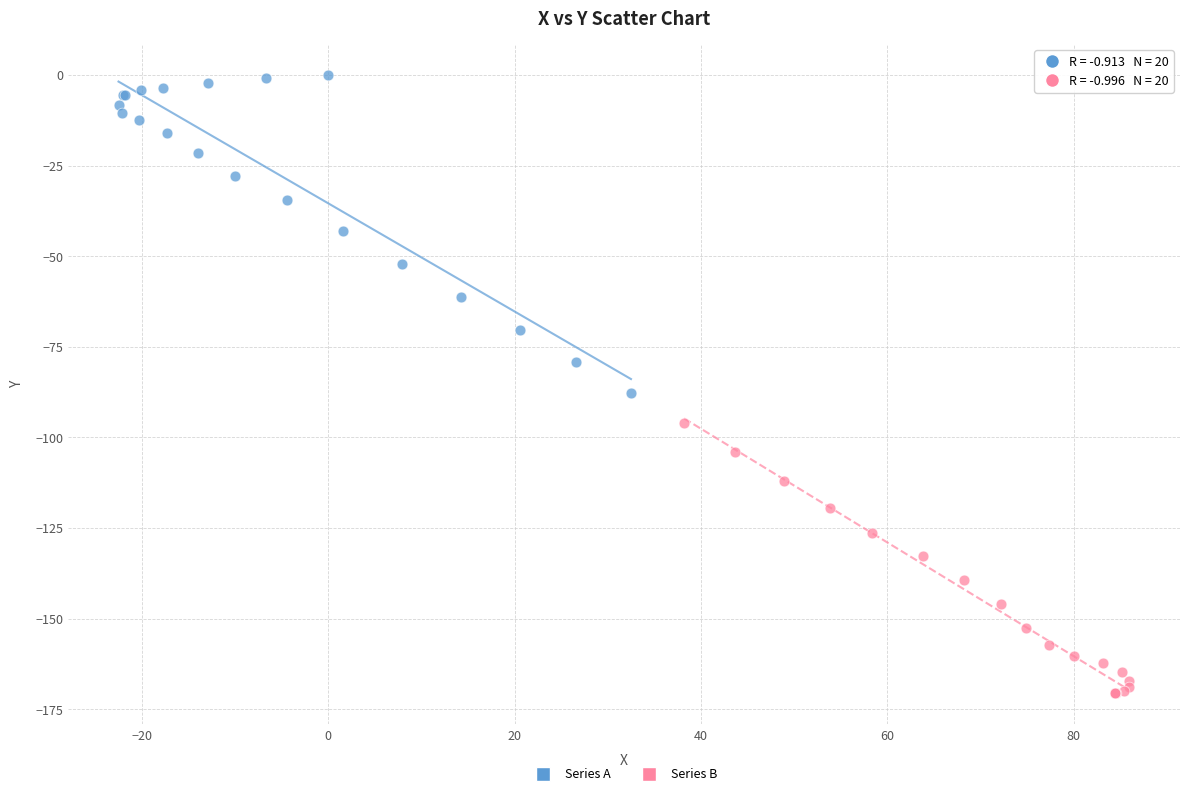

Which series contains the lowest Y value?

Series B